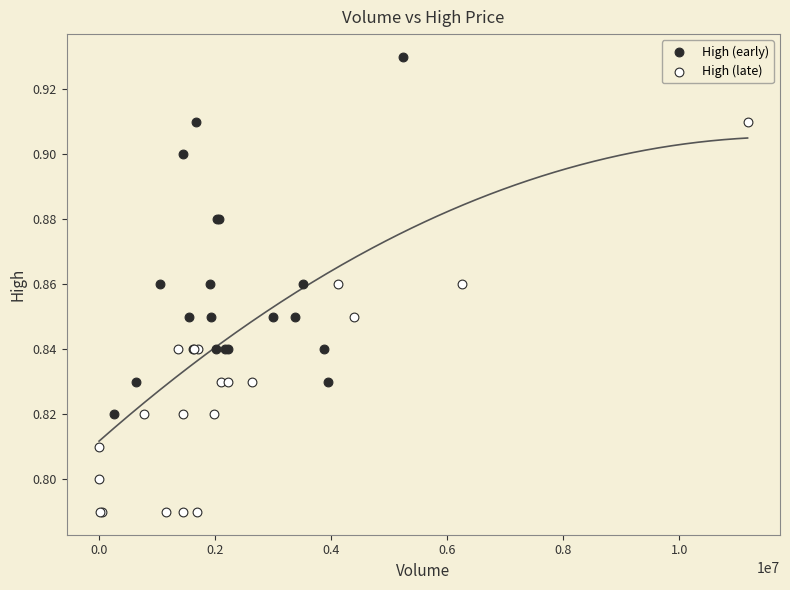

Which series contains the highest Y value?

High (early)